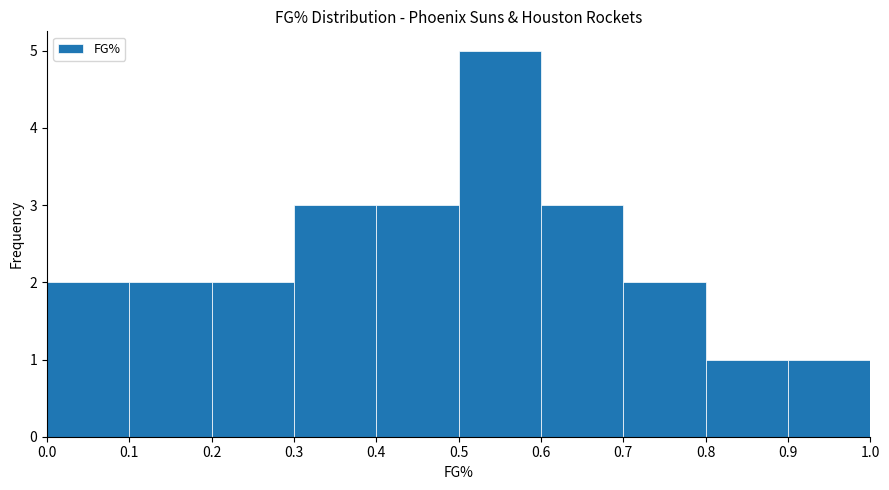

Reading left to right, list every bar in this chart as the range it spans on the x-axis followed by its height. The values are not printed on the chart, so give them approximately, as read against the axis.

0.0 to 0.1: 2
0.1 to 0.2: 2
0.2 to 0.3: 2
0.3 to 0.4: 3
0.4 to 0.5: 3
0.5 to 0.6: 5
0.6 to 0.7: 3
0.7 to 0.8: 2
0.8 to 0.9: 1
0.9 to 1.0: 1